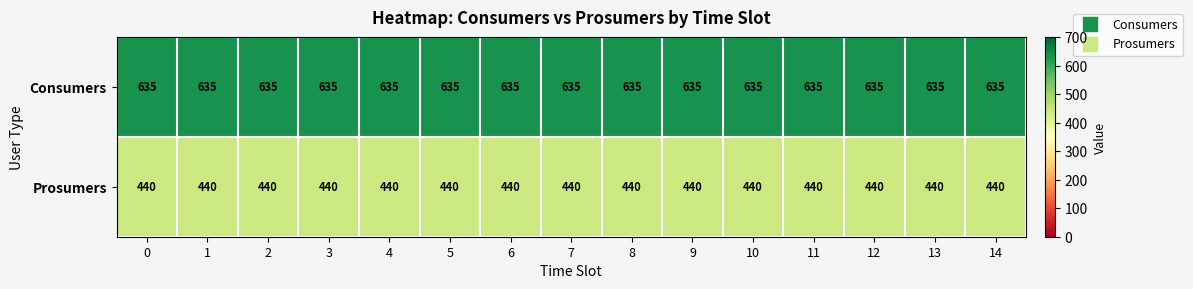

The Consumers series shows 444 at 8. True or false?

False